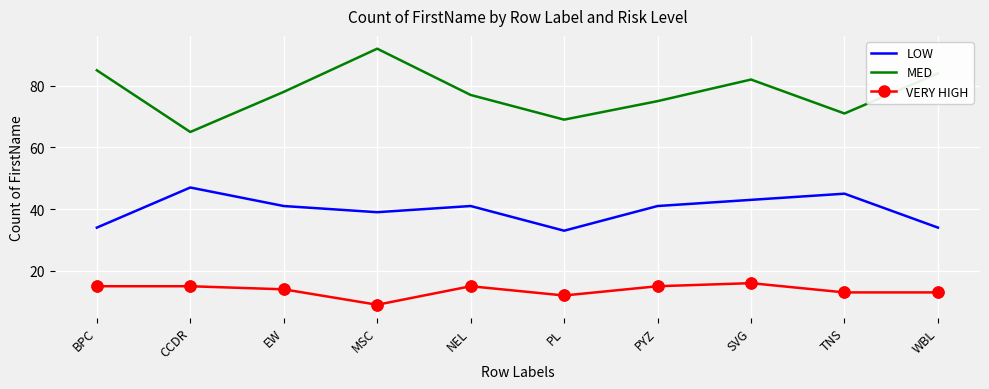

At how many categories does at least one series exceed 73?

7